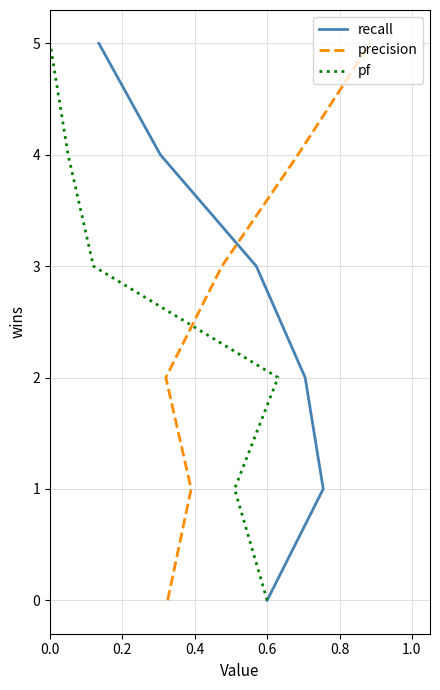

True or false: pf and recall cross at least once.

False